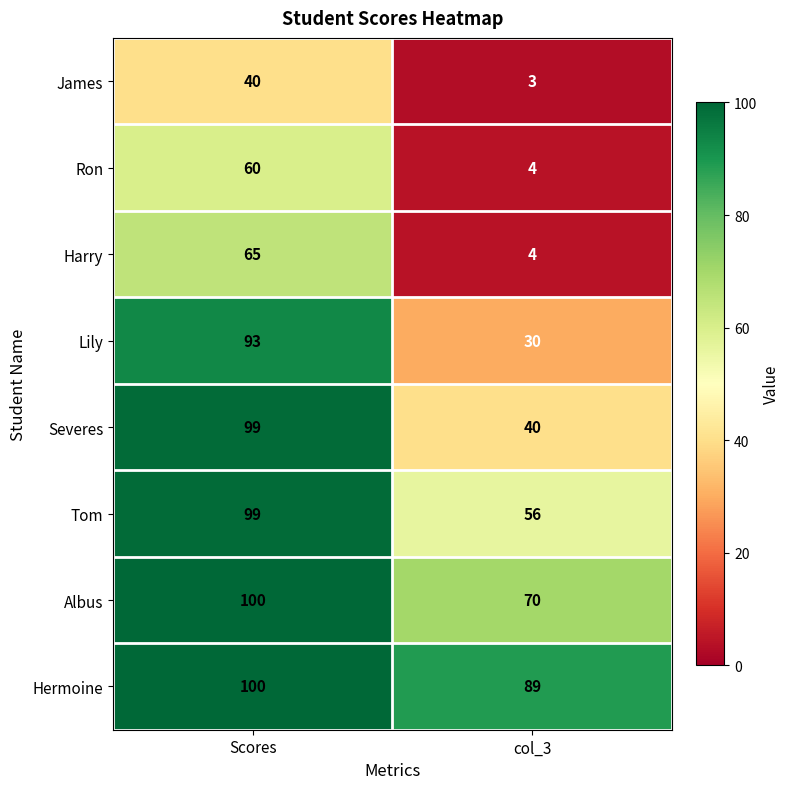

Which series changed the most between Scores and col_3?

Lily